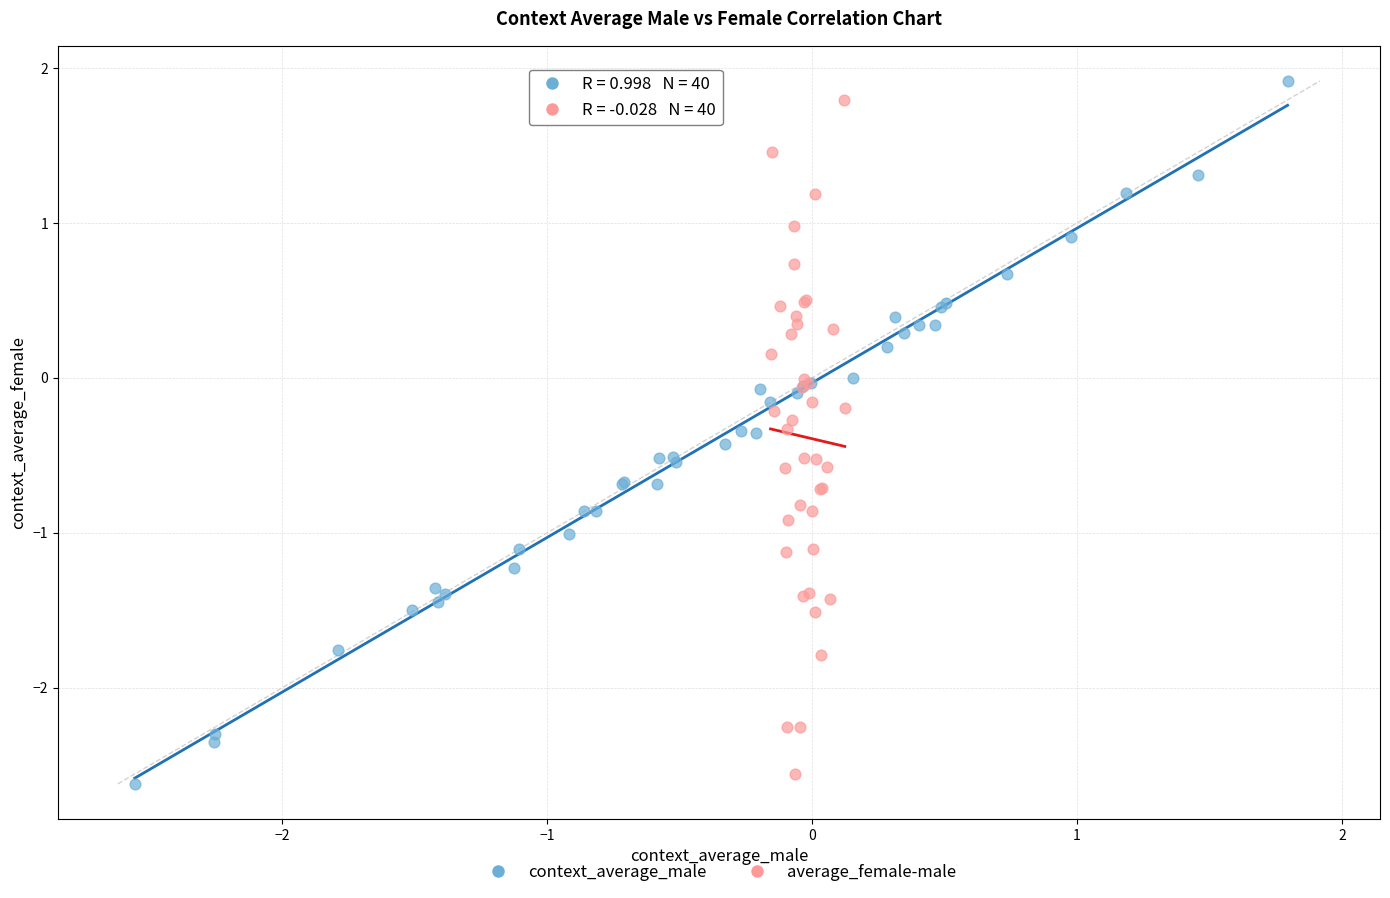

Which series contains the highest Y value?

context_average_male